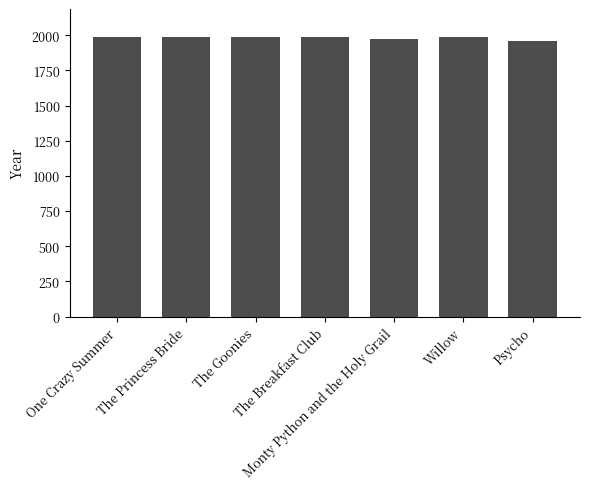

What is the average value?

1981